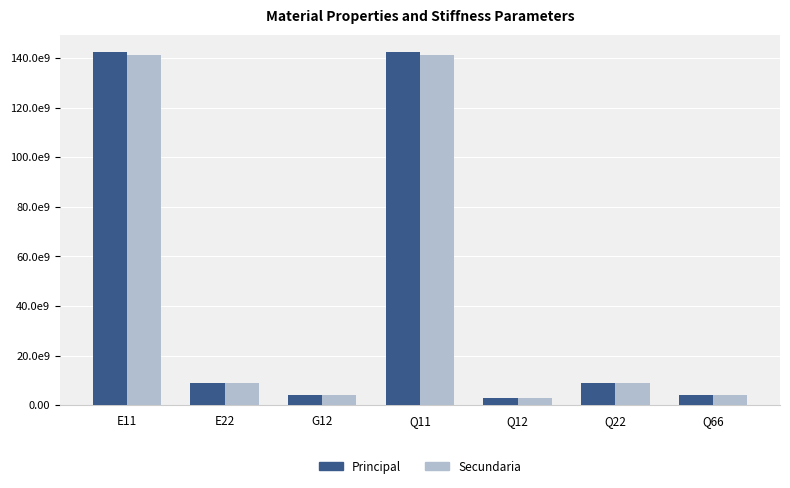

At which label is Principal closest to 72591281997?

E22